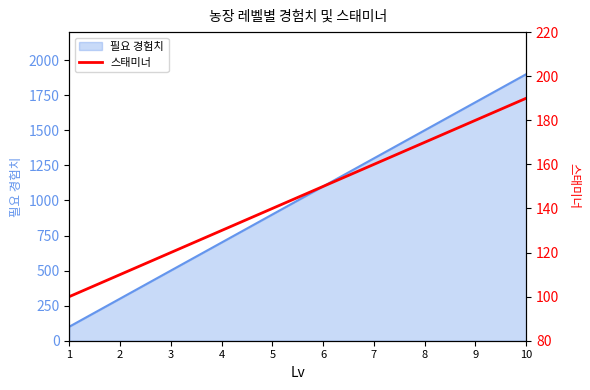

Read the value at 10, to the nearest 5.

190